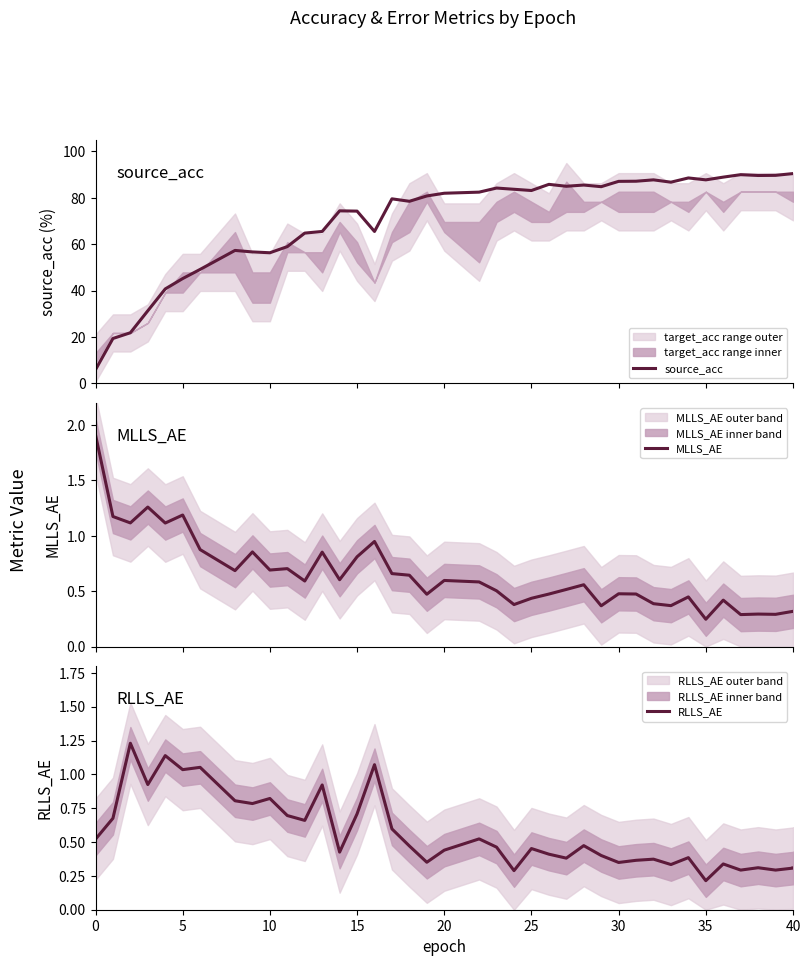

In source_acc, how many points are higher than both neighbors (excluding endpoints)?

9